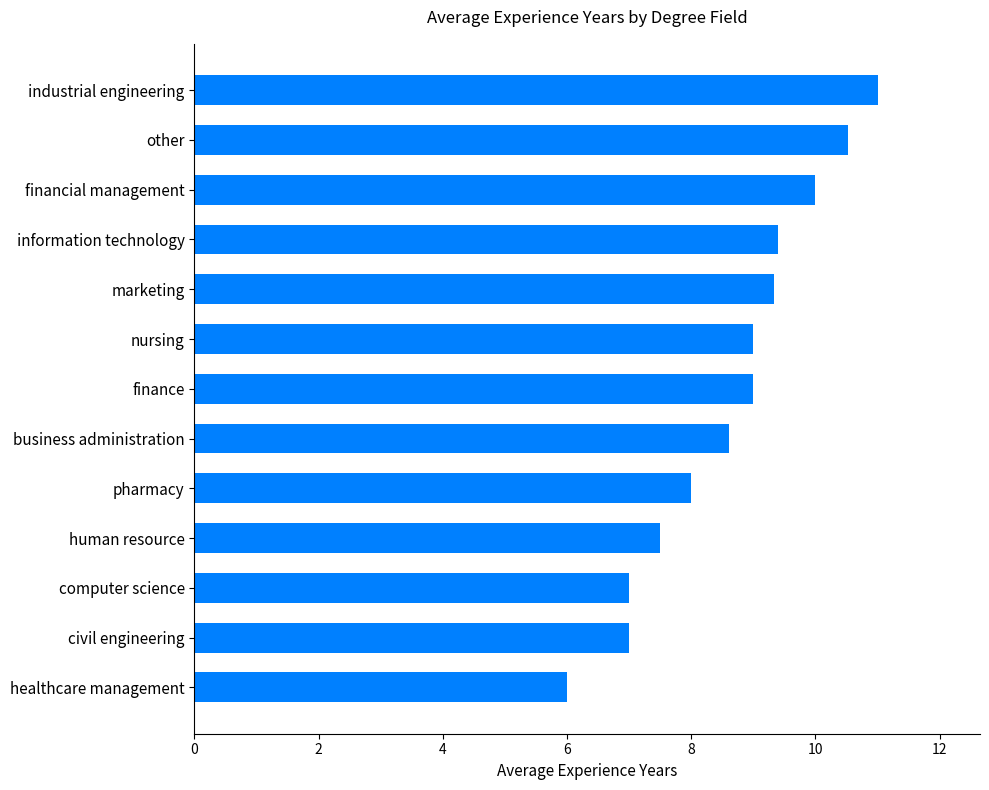

The value at other is 10.5. True or false?

True